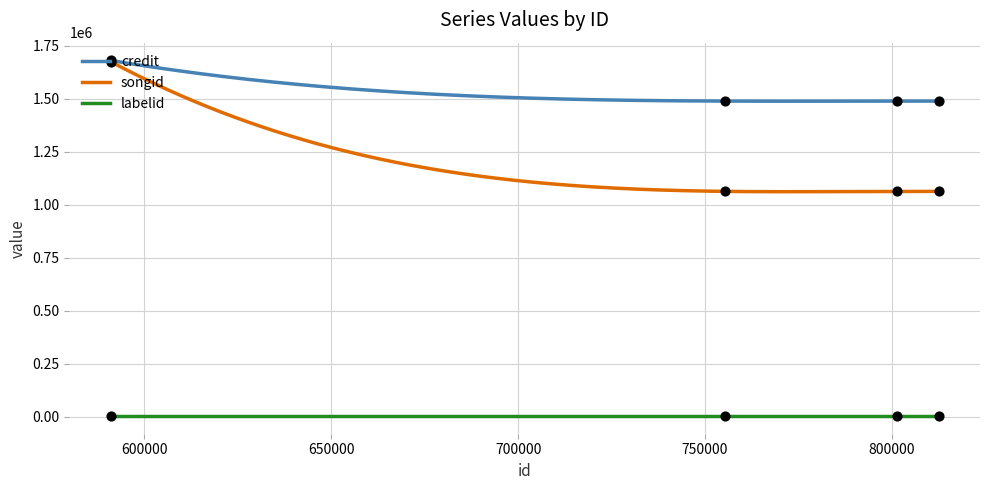

Which series reaches the maximum Y coordinate?

credit